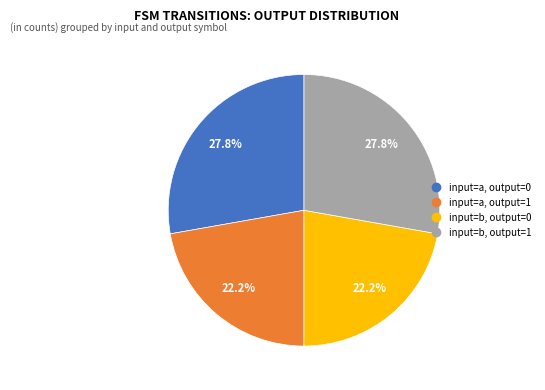

Is there any slice that represents more than half of the pie?

No